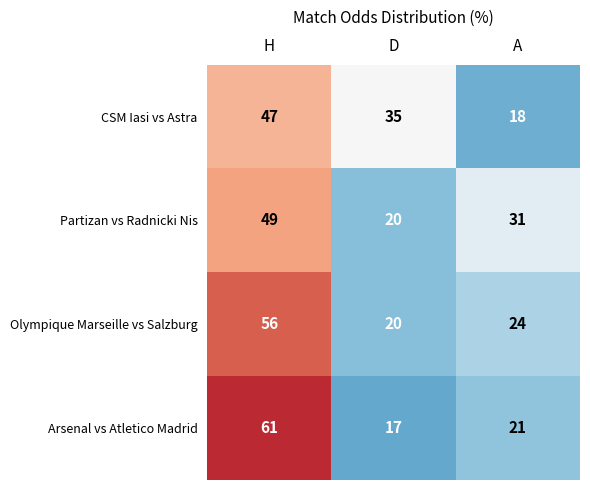

Rank the series at H from highest to lowest value.

Arsenal vs Atletico Madrid, Olympique Marseille vs Salzburg, Partizan vs Radnicki Nis, CSM Iasi vs Astra